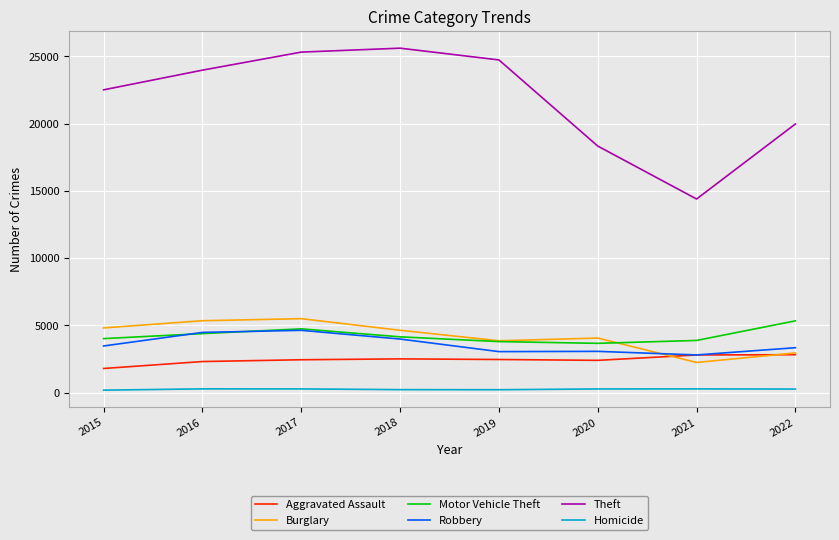

What is the difference between the maximum and minimum values in the Robbery series?

1830